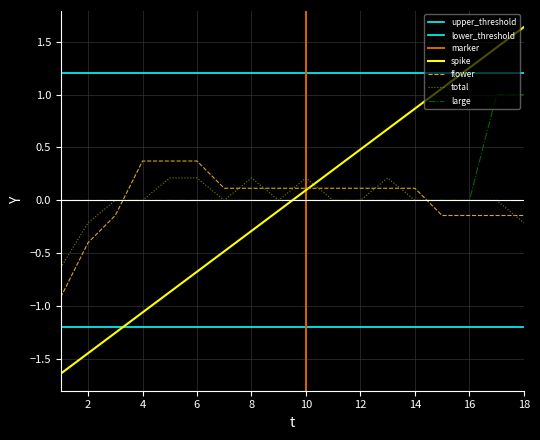

At which label does large reach its peak?

17